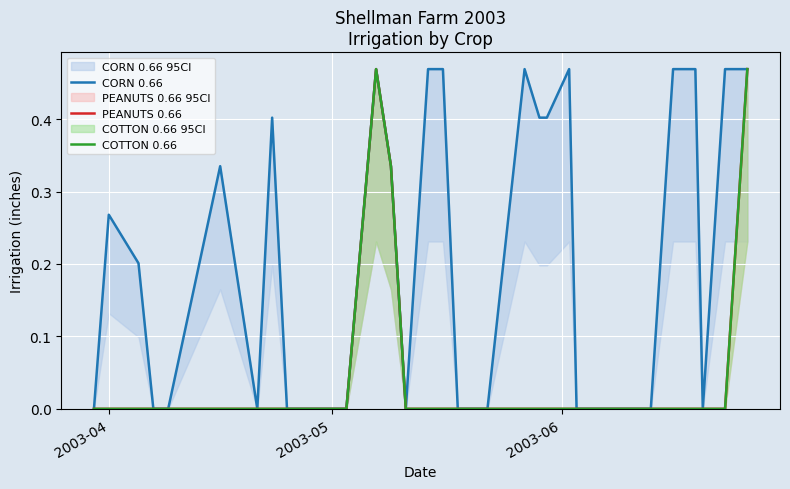

Does the chart display data point markers on the line(s)?

No